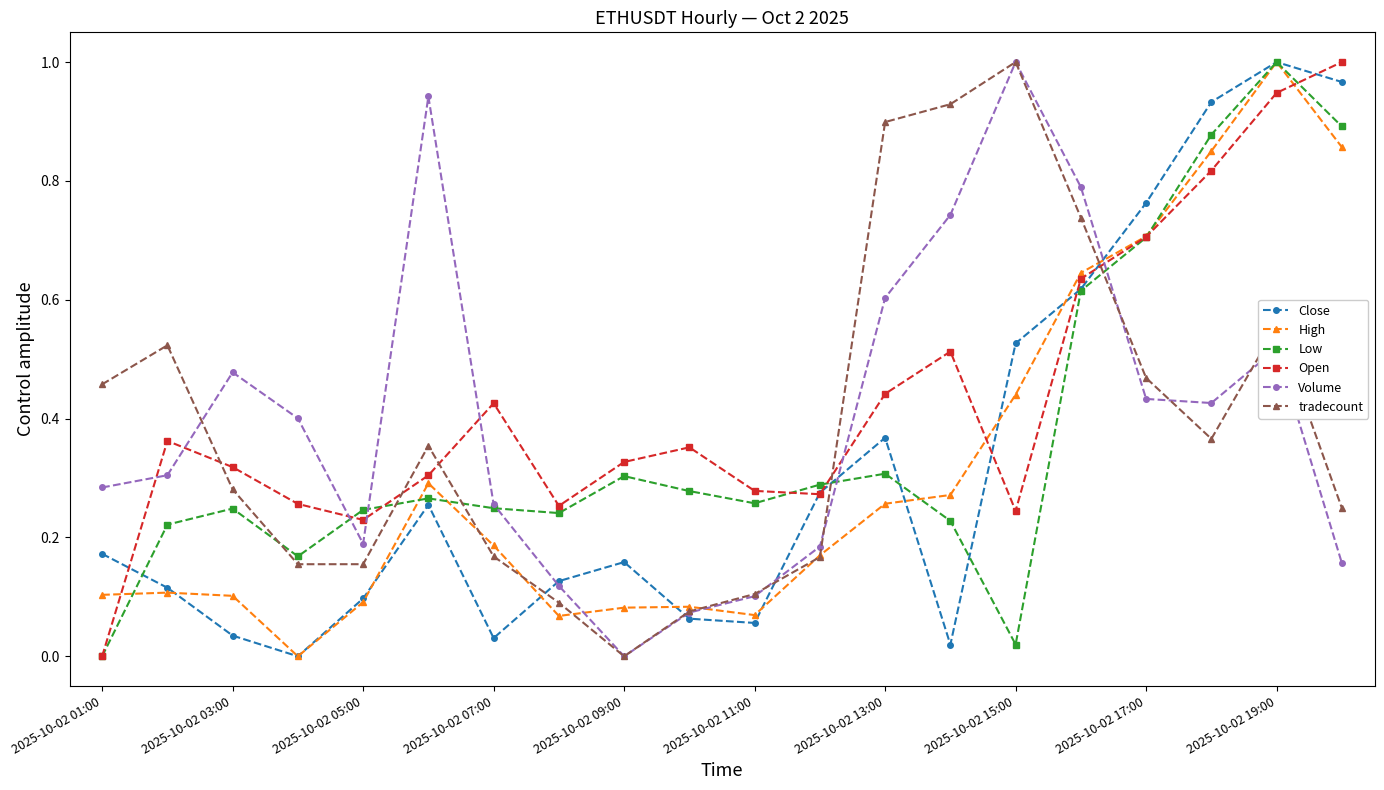

Is this an area chart (filled region under the line)?

No